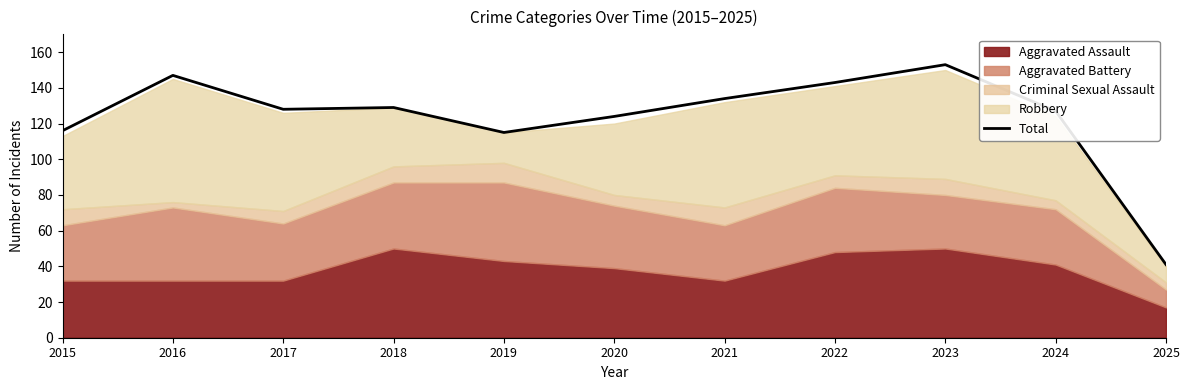

What is the ratio of the value at 2015 to the value at 2018?

0.9